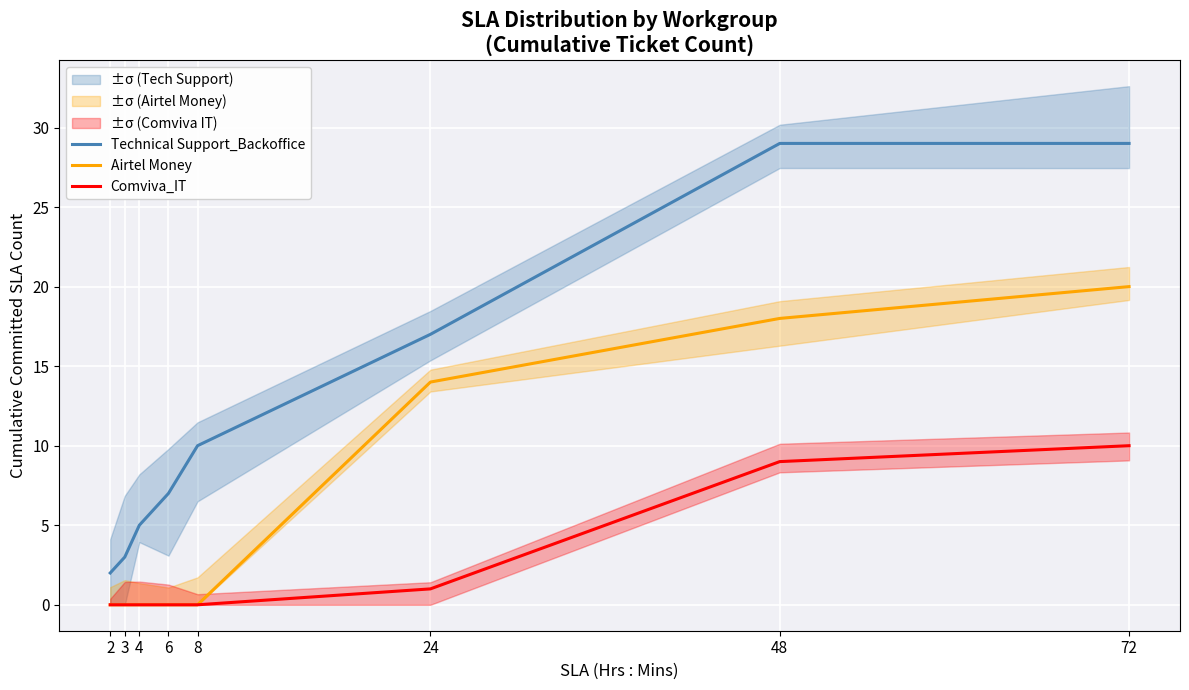

True or false: Comviva_IT and Technical Support_Backoffice cross at least once.

False